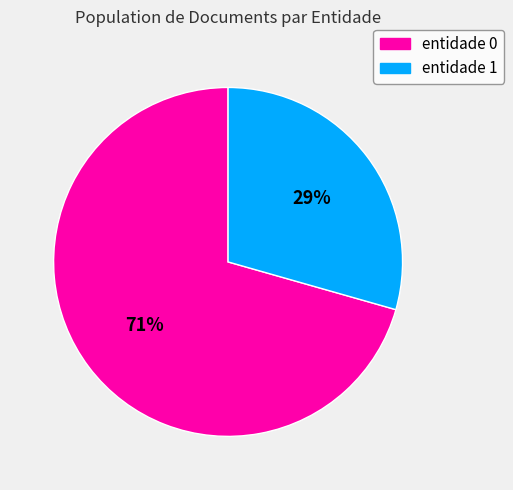

To the nearest percent, what portion does entidade 0 represent?

71%